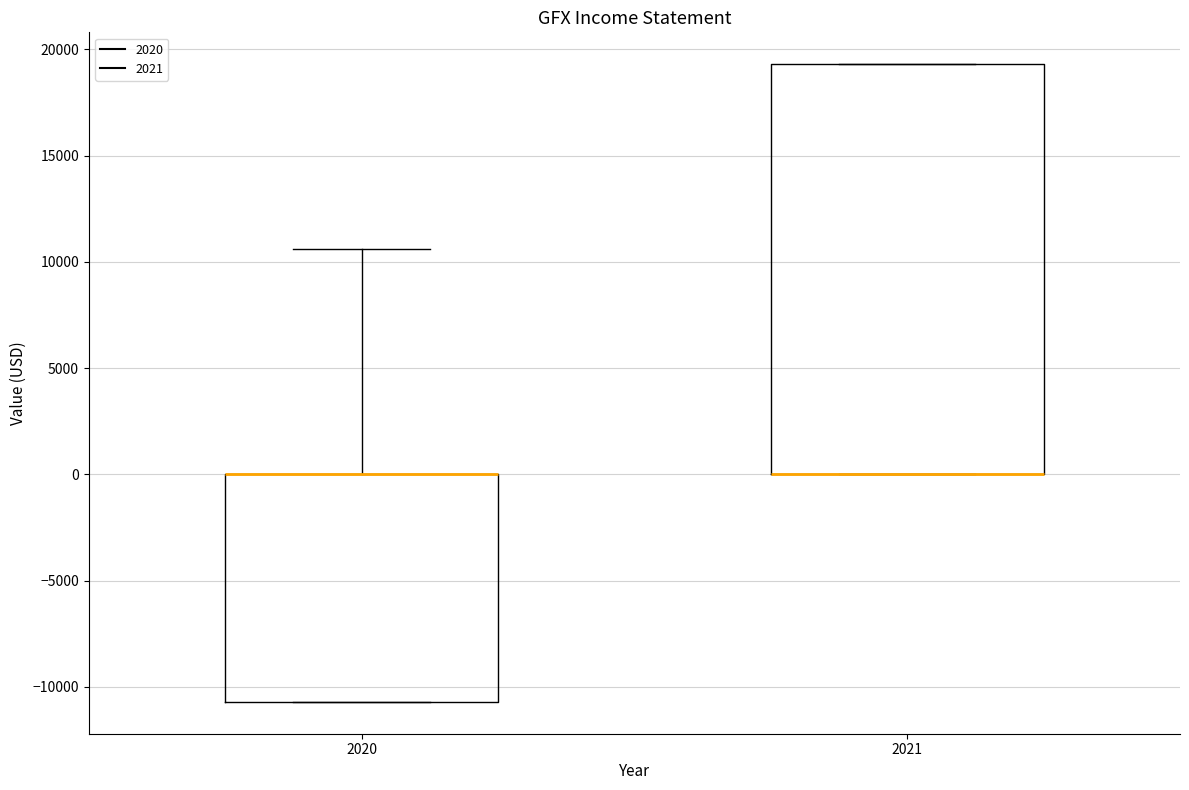

Reading left to right, read every box against the y-axis: the position of its median line, the range the box covers, and the ends of its whiskers. The values are not printed on the chart, so give them approximately, as read against the axis.

2020: median 0 (drawn on the box's upper edge), box -10500 to 0, whiskers -10500 to 10500
2021: median 0 (drawn on the box's lower edge), box 0 to 19500, whiskers 0 to 19500